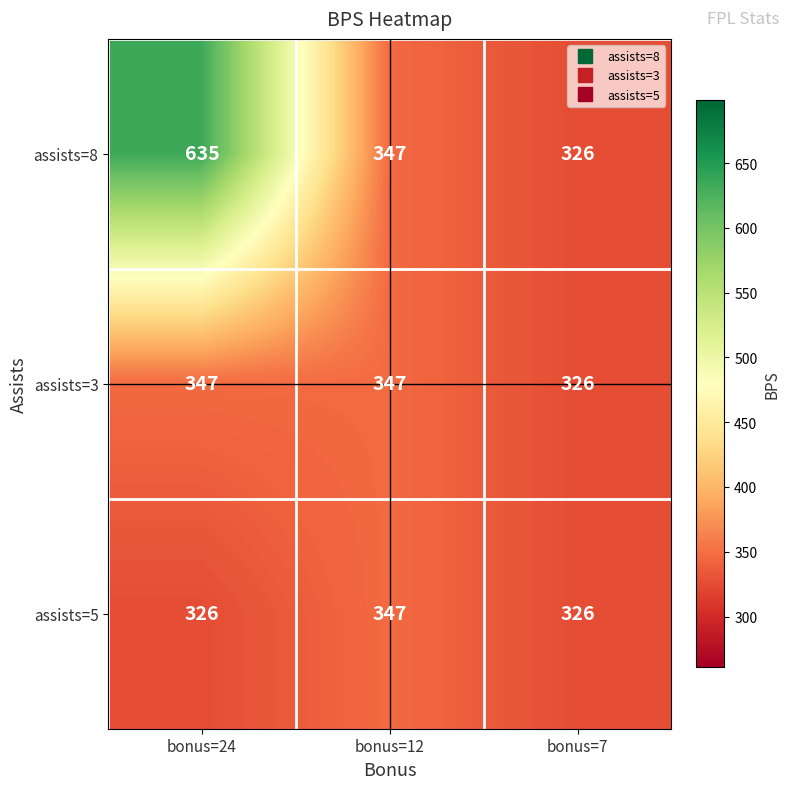

Reading left to right, list all the values displayed in this chart.

assists=8: 635	347	326
assists=3: 347	347	326
assists=5: 326	347	326